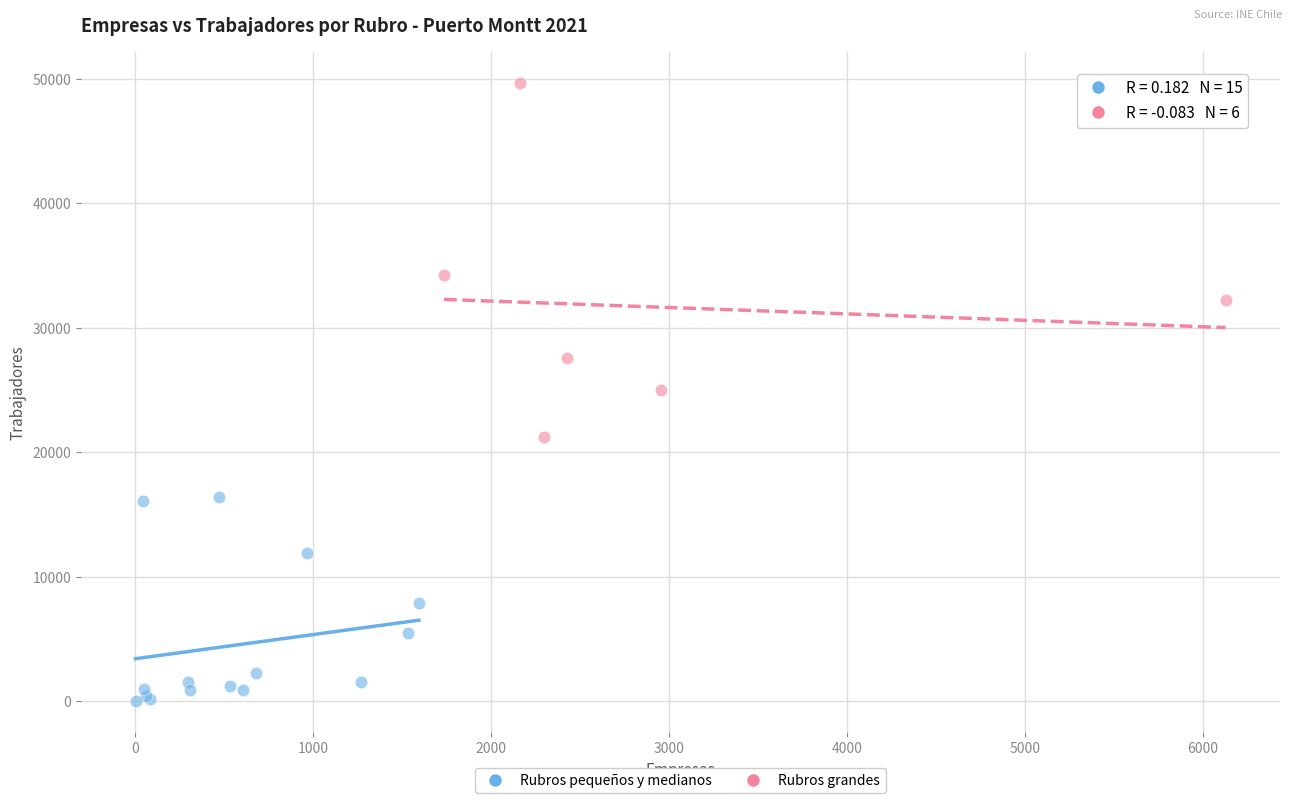

Which series has the largest Y range (max minus min)?

Rubros grandes